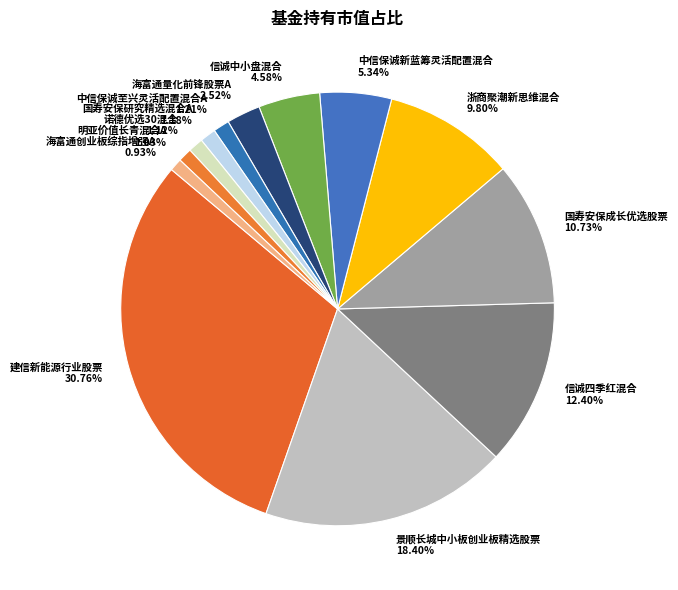

What percentage do 信诚中小盘混合 and 国寿安保成长优选股票 together represent?

15.3%